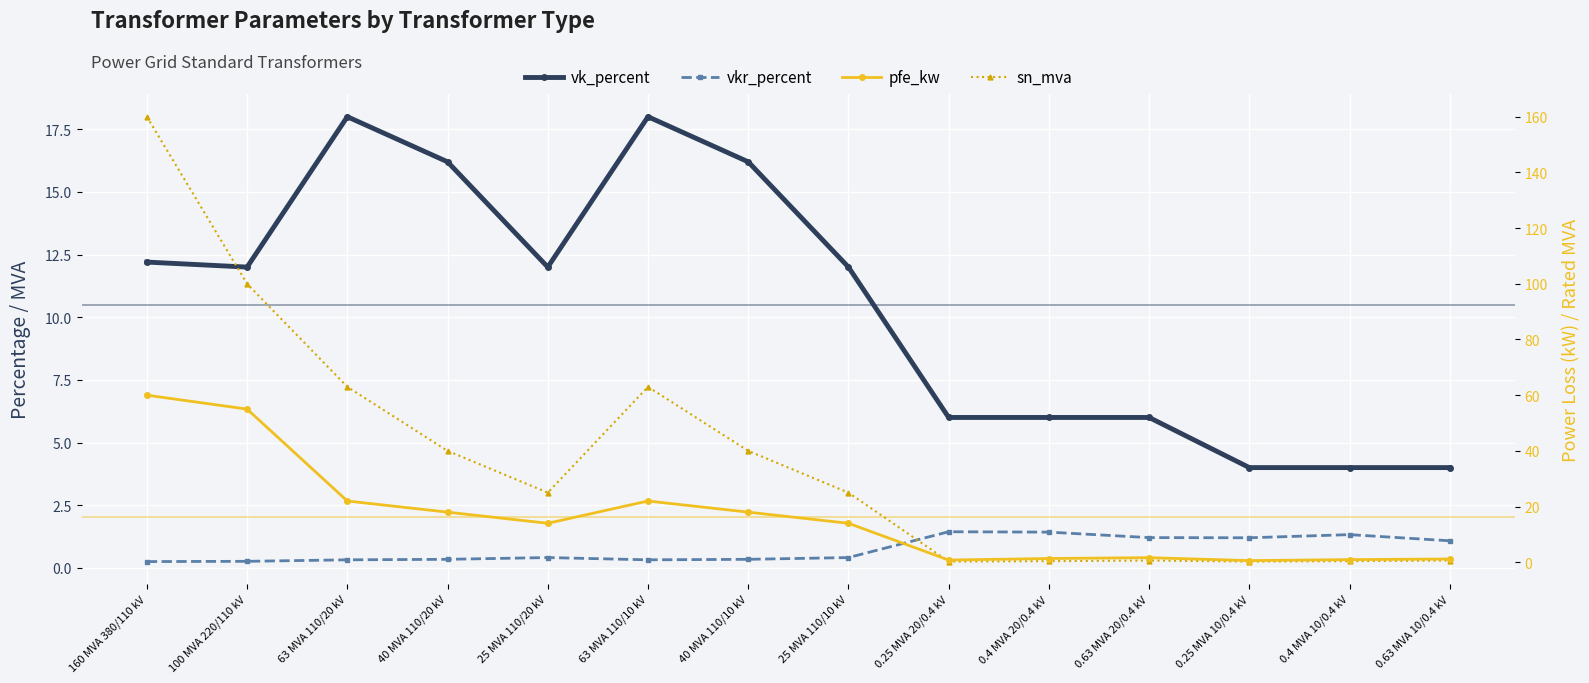

What is the sum of the pfe_kw values at 0.4 MVA 20/0.4 kV and 100 MVA 220/110 kV?

56.4